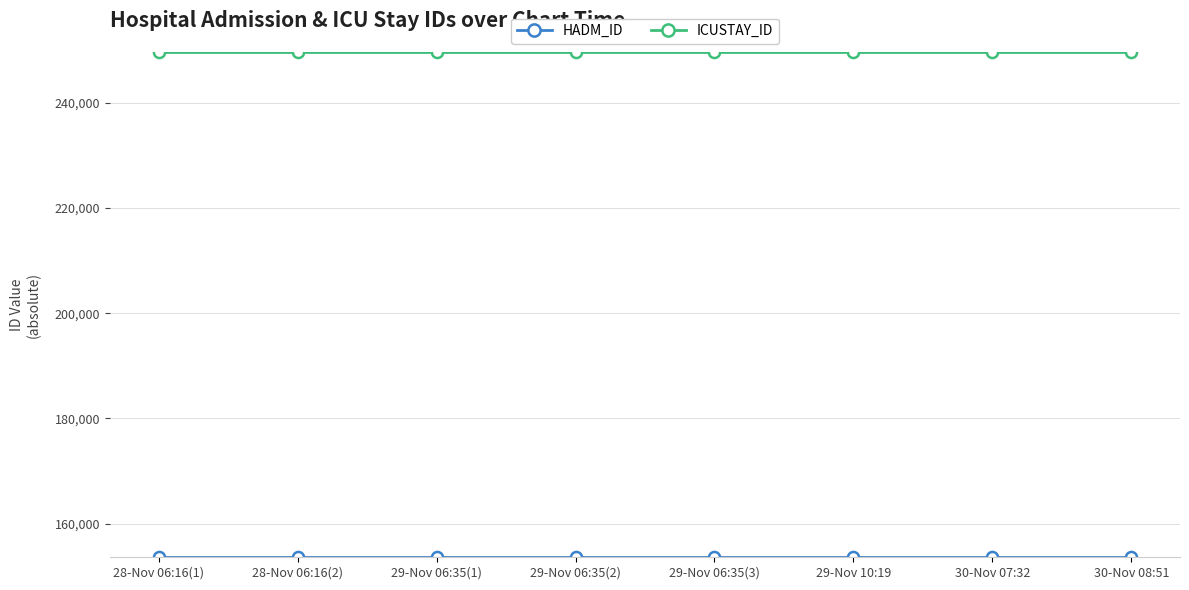

The value of ICUSTAY_ID at 30-Nov 07:32 is 249588. True or false?

True